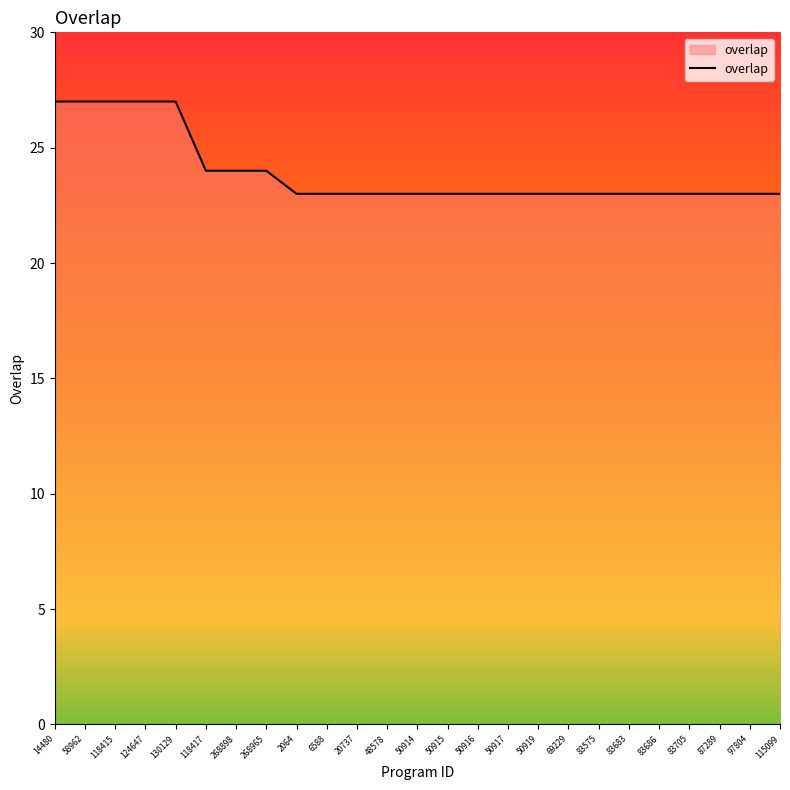

What position from the left is 83683?

20